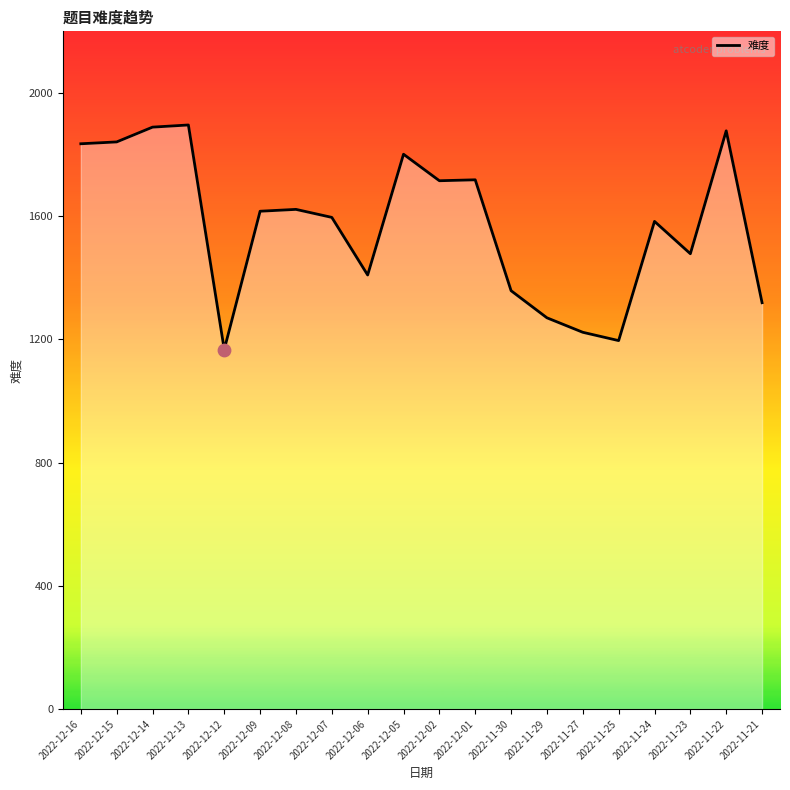

What is the change in value from 2022-12-15 to 2022-11-29?

-571